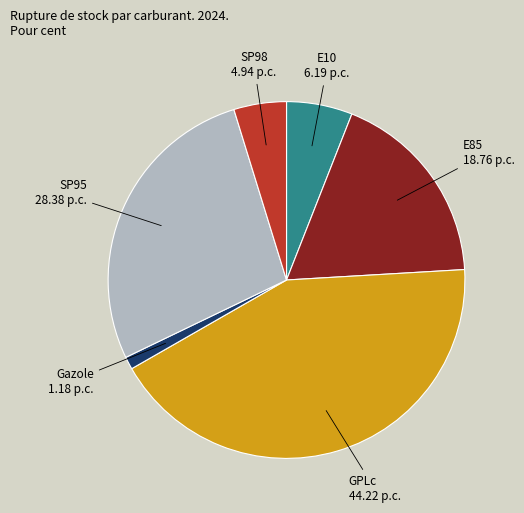

How many segments does this pie chart have?

6